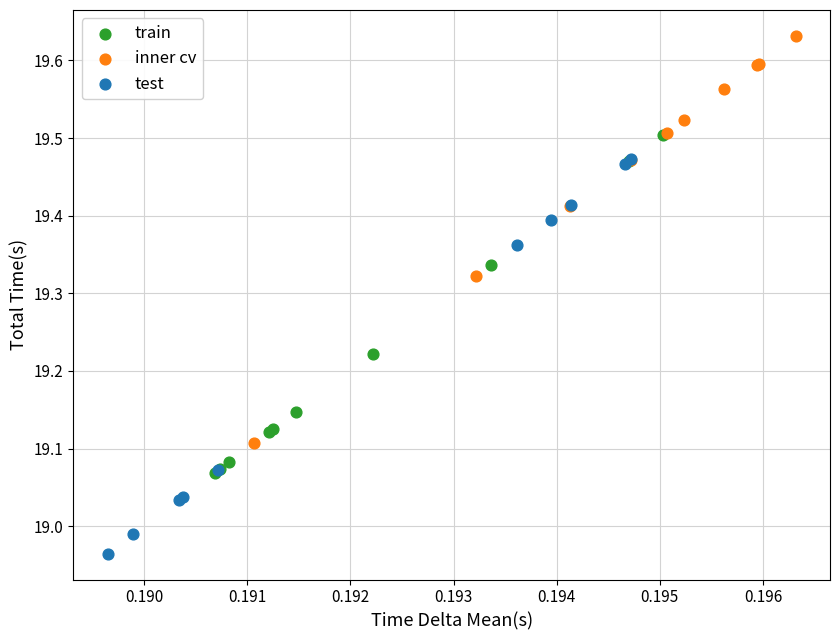

Which series reaches the maximum Y coordinate?

inner cv